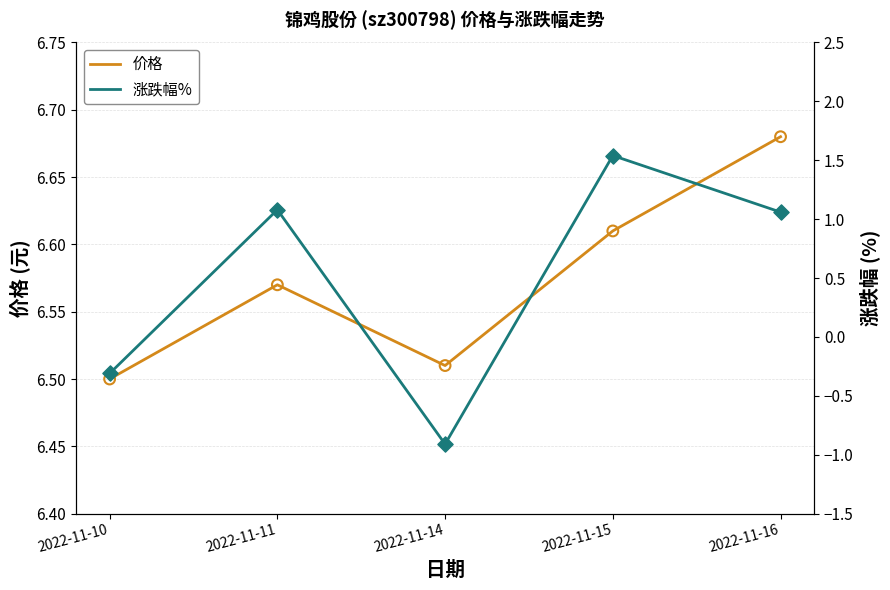

At which category is the sum across all series the highest?

2022-11-15